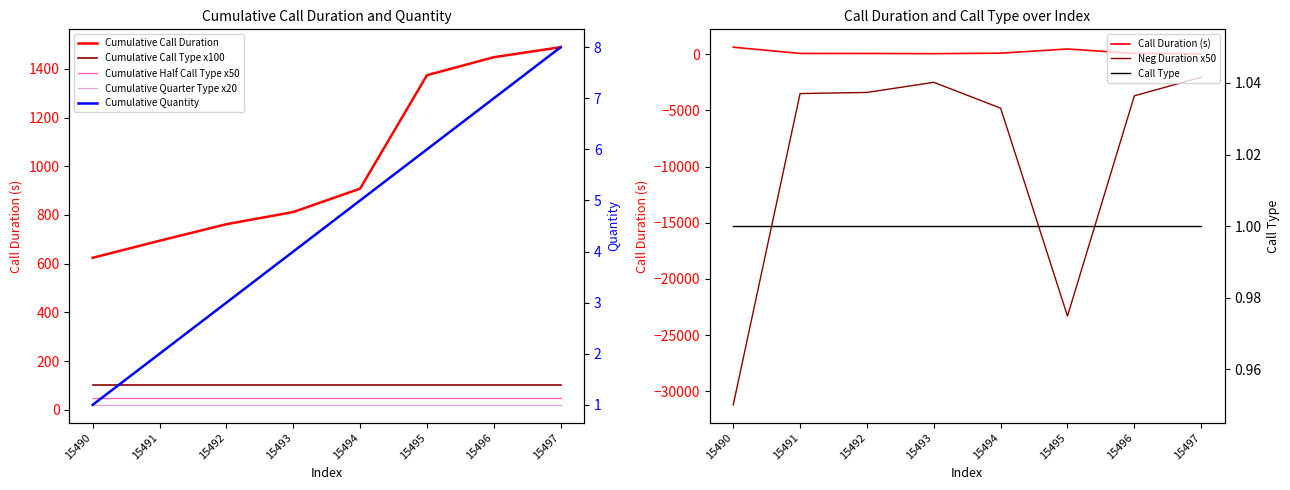

What is the sum of the values at 15493 and 15491?

120